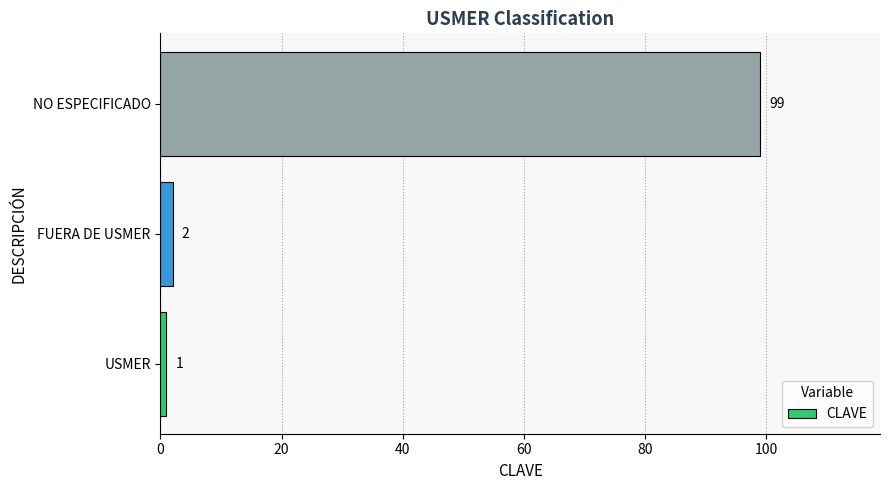

What is the greatest value displayed?

99